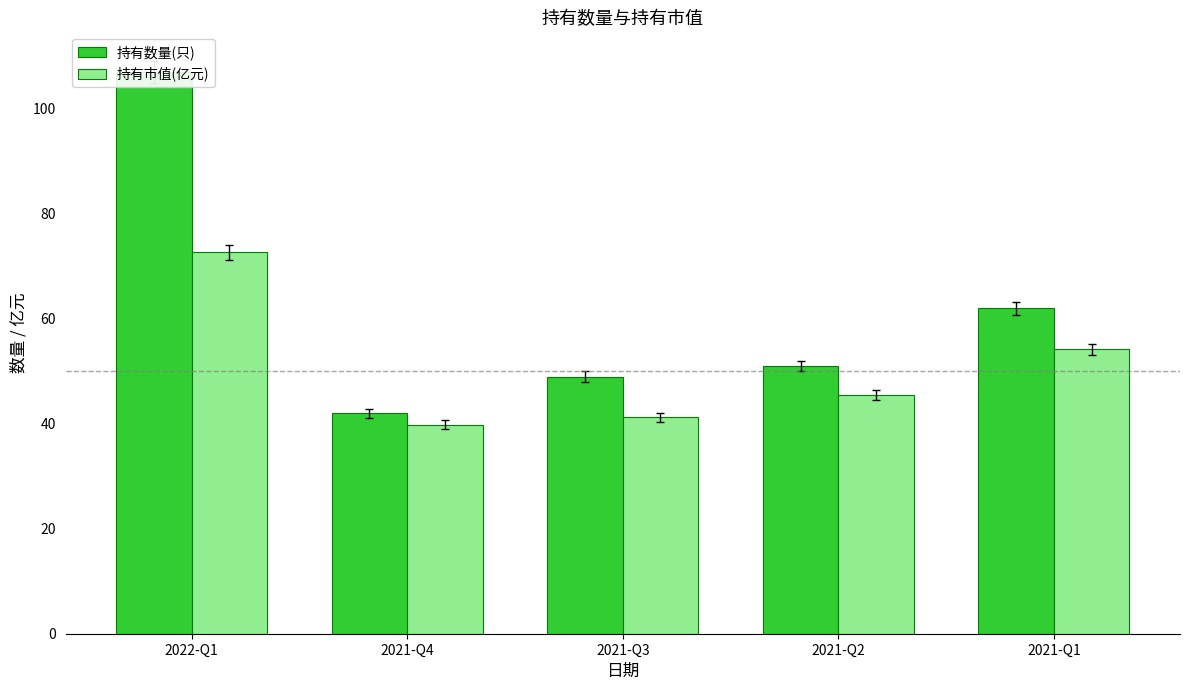

True or false: 持有市值(亿元) has a value of 72.7 at 2022-Q1.

True